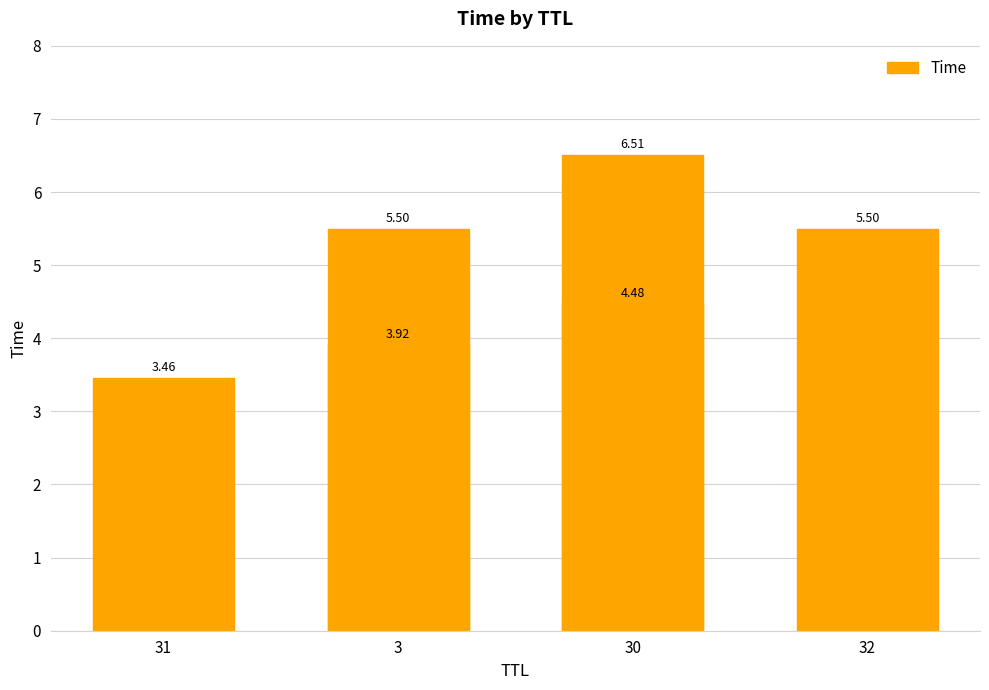

How many values are below 5?

3